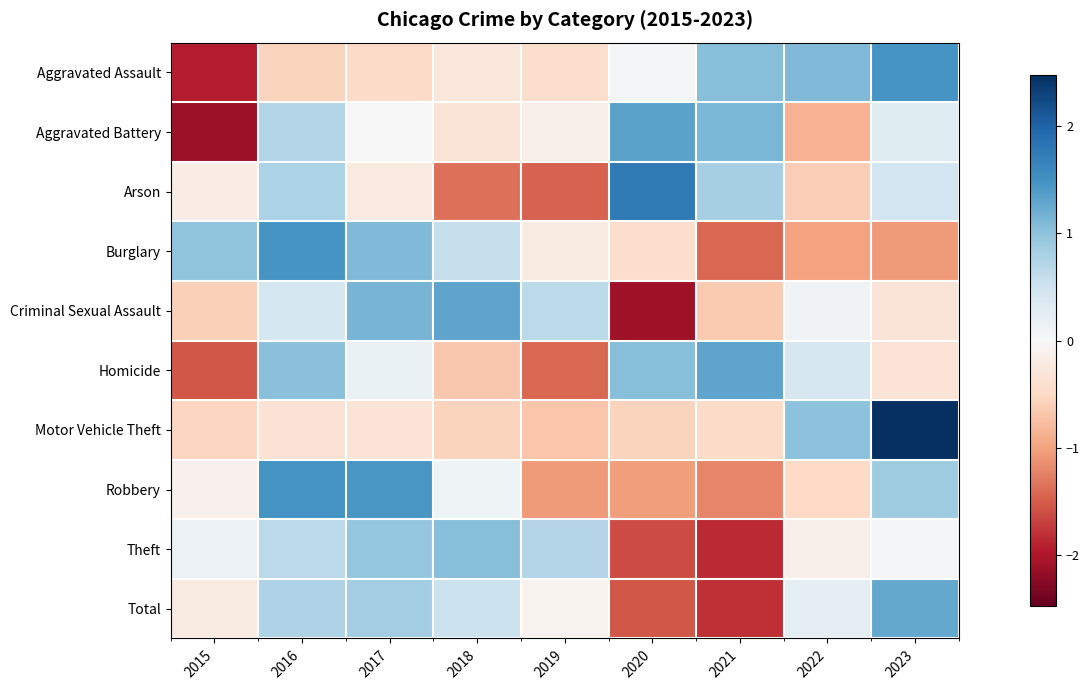

Reading right to left, list all the values displayed in this chart.

Aggravated Assault: 2023=1.5	2022=1.1	2021=1.1	2020=0.0	2019=-0.4	2018=-0.3	2017=-0.5	2016=-0.5	2015=-1.9
Aggravated Battery: 2023=0.3	2022=-0.9	2021=1.1	2020=1.3	2019=-0.1	2018=-0.3	2017=0.0	2016=0.7	2015=-2.1
Arson: 2023=0.5	2022=-0.6	2021=0.8	2020=1.8	2019=-1.5	2018=-1.4	2017=-0.2	2016=0.8	2015=-0.2
Burglary: 2023=-1.0	2022=-1.0	2021=-1.4	2020=-0.4	2019=-0.2	2018=0.6	2017=1.1	2016=1.5	2015=1.0
Criminal Sexual Assault: 2023=-0.3	2022=0.1	2021=-0.6	2020=-2.1	2019=0.7	2018=1.3	2017=1.2	2016=0.4	2015=-0.6
Homicide: 2023=-0.3	2022=0.4	2021=1.3	2020=1.1	2019=-1.4	2018=-0.7	2017=0.2	2016=1.0	2015=-1.5
Motor Vehicle Theft: 2023=2.5	2022=1.0	2021=-0.5	2020=-0.6	2019=-0.7	2018=-0.5	2017=-0.3	2016=-0.4	2015=-0.5
Robbery: 2023=0.9	2022=-0.5	2021=-1.2	2020=-1.0	2019=-1.1	2018=0.1	2017=1.4	2016=1.5	2015=-0.1
Theft: 2023=0.0	2022=-0.1	2021=-1.8	2020=-1.6	2019=0.7	2018=1.1	2017=1.0	2016=0.7	2015=0.1
Total: 2023=1.3	2022=0.2	2021=-1.8	2020=-1.5	2019=-0.1	2018=0.5	2017=0.9	2016=0.8	2015=-0.2